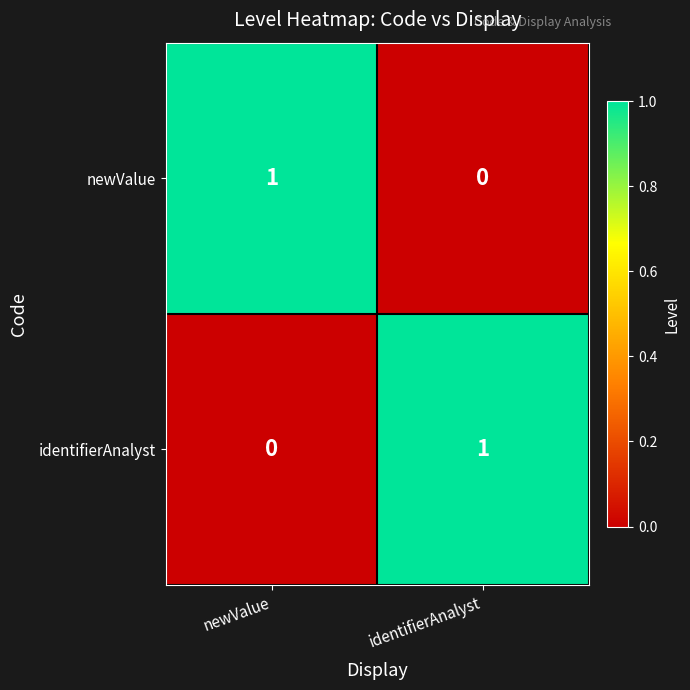

The identifierAnalyst series shows -1 at newValue. True or false?

False